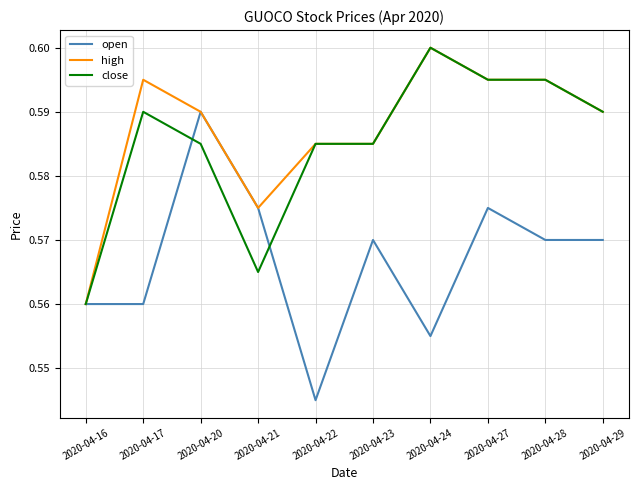

What are all the series names shown in the legend?

open, high, close